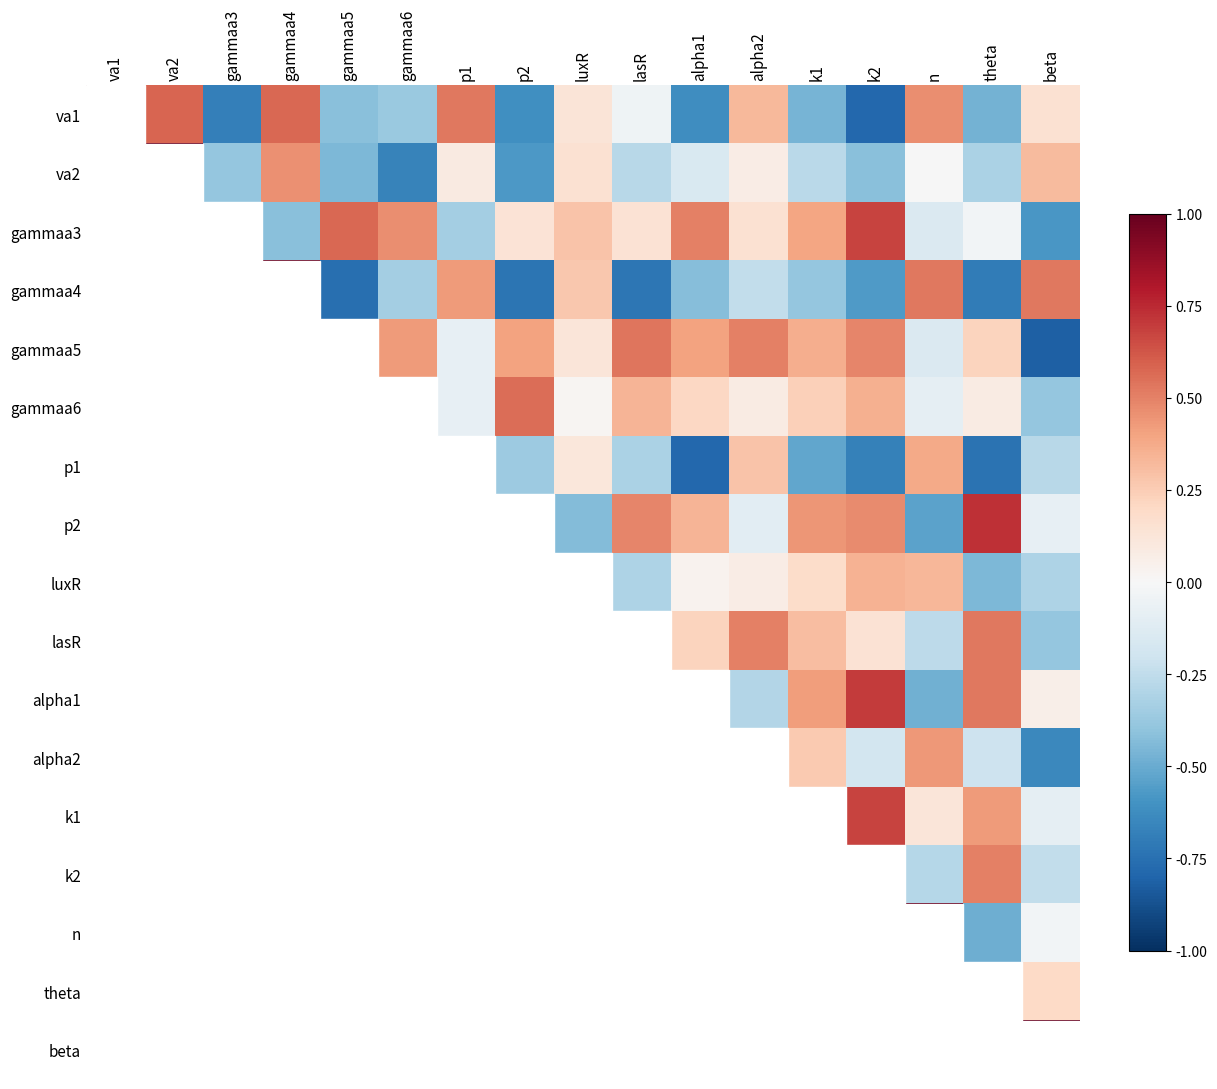

Reading left to right, extract all data points from this chart.

va1: va1=1.0	va2=0.6	gammaa3=-0.7	gammaa4=0.6	gammaa5=-0.4	gammaa6=-0.4	p1=0.5	p2=-0.6	luxR=0.1	lasR=-0.0	alpha1=-0.6	alpha2=0.3	k1=-0.5	k2=-0.8	n=0.5	theta=-0.5	beta=0.2
va2: va1=0.6	va2=1.0	gammaa3=-0.4	gammaa4=0.5	gammaa5=-0.5	gammaa6=-0.7	p1=0.1	p2=-0.6	luxR=0.2	lasR=-0.3	alpha1=-0.2	alpha2=0.1	k1=-0.3	k2=-0.4	n=-0.0	theta=-0.3	beta=0.3
gammaa3: va1=-0.7	va2=-0.4	gammaa3=1.0	gammaa4=-0.4	gammaa5=0.6	gammaa6=0.5	p1=-0.3	p2=0.1	luxR=0.3	lasR=0.1	alpha1=0.5	alpha2=0.2	k1=0.4	k2=0.7	n=-0.1	theta=-0.0	beta=-0.6
gammaa4: va1=0.6	va2=0.5	gammaa3=-0.4	gammaa4=1.0	gammaa5=-0.8	gammaa6=-0.3	p1=0.4	p2=-0.7	luxR=0.3	lasR=-0.7	alpha1=-0.4	alpha2=-0.2	k1=-0.4	k2=-0.6	n=0.5	theta=-0.7	beta=0.5
gammaa5: va1=-0.4	va2=-0.5	gammaa3=0.6	gammaa4=-0.8	gammaa5=1.0	gammaa6=0.4	p1=-0.1	p2=0.4	luxR=0.1	lasR=0.5	alpha1=0.4	alpha2=0.5	k1=0.4	k2=0.5	n=-0.1	theta=0.2	beta=-0.8
gammaa6: va1=-0.4	va2=-0.7	gammaa3=0.5	gammaa4=-0.3	gammaa5=0.4	gammaa6=1.0	p1=-0.1	p2=0.6	luxR=0.0	lasR=0.3	alpha1=0.2	alpha2=0.1	k1=0.2	k2=0.4	n=-0.1	theta=0.1	beta=-0.4
p1: va1=0.5	va2=0.1	gammaa3=-0.3	gammaa4=0.4	gammaa5=-0.1	gammaa6=-0.1	p1=1.0	p2=-0.4	luxR=0.1	lasR=-0.3	alpha1=-0.8	alpha2=0.3	k1=-0.5	k2=-0.7	n=0.4	theta=-0.7	beta=-0.3
p2: va1=-0.6	va2=-0.6	gammaa3=0.1	gammaa4=-0.7	gammaa5=0.4	gammaa6=0.6	p1=-0.4	p2=1.0	luxR=-0.4	lasR=0.5	alpha1=0.3	alpha2=-0.1	k1=0.4	k2=0.5	n=-0.5	theta=0.7	beta=-0.1
luxR: va1=0.1	va2=0.2	gammaa3=0.3	gammaa4=0.3	gammaa5=0.1	gammaa6=0.0	p1=0.1	p2=-0.4	luxR=1.0	lasR=-0.3	alpha1=0.0	alpha2=0.1	k1=0.2	k2=0.3	n=0.3	theta=-0.4	beta=-0.3
lasR: va1=-0.0	va2=-0.3	gammaa3=0.1	gammaa4=-0.7	gammaa5=0.5	gammaa6=0.3	p1=-0.3	p2=0.5	luxR=-0.3	lasR=1.0	alpha1=0.2	alpha2=0.5	k1=0.3	k2=0.1	n=-0.3	theta=0.5	beta=-0.4
alpha1: va1=-0.6	va2=-0.2	gammaa3=0.5	gammaa4=-0.4	gammaa5=0.4	gammaa6=0.2	p1=-0.8	p2=0.3	luxR=0.0	lasR=0.2	alpha1=1.0	alpha2=-0.3	k1=0.4	k2=0.7	n=-0.5	theta=0.5	beta=0.1
alpha2: va1=0.3	va2=0.1	gammaa3=0.2	gammaa4=-0.2	gammaa5=0.5	gammaa6=0.1	p1=0.3	p2=-0.1	luxR=0.1	lasR=0.5	alpha1=-0.3	alpha2=1.0	k1=0.3	k2=-0.2	n=0.4	theta=-0.2	beta=-0.6
k1: va1=-0.5	va2=-0.3	gammaa3=0.4	gammaa4=-0.4	gammaa5=0.4	gammaa6=0.2	p1=-0.5	p2=0.4	luxR=0.2	lasR=0.3	alpha1=0.4	alpha2=0.3	k1=1.0	k2=0.7	n=0.1	theta=0.4	beta=-0.1
k2: va1=-0.8	va2=-0.4	gammaa3=0.7	gammaa4=-0.6	gammaa5=0.5	gammaa6=0.4	p1=-0.7	p2=0.5	luxR=0.3	lasR=0.1	alpha1=0.7	alpha2=-0.2	k1=0.7	k2=1.0	n=-0.3	theta=0.5	beta=-0.2
n: va1=0.5	va2=-0.0	gammaa3=-0.1	gammaa4=0.5	gammaa5=-0.1	gammaa6=-0.1	p1=0.4	p2=-0.5	luxR=0.3	lasR=-0.3	alpha1=-0.5	alpha2=0.4	k1=0.1	k2=-0.3	n=1.0	theta=-0.5	beta=-0.0
theta: va1=-0.5	va2=-0.3	gammaa3=-0.0	gammaa4=-0.7	gammaa5=0.2	gammaa6=0.1	p1=-0.7	p2=0.7	luxR=-0.4	lasR=0.5	alpha1=0.5	alpha2=-0.2	k1=0.4	k2=0.5	n=-0.5	theta=1.0	beta=0.2
beta: va1=0.2	va2=0.3	gammaa3=-0.6	gammaa4=0.5	gammaa5=-0.8	gammaa6=-0.4	p1=-0.3	p2=-0.1	luxR=-0.3	lasR=-0.4	alpha1=0.1	alpha2=-0.6	k1=-0.1	k2=-0.2	n=-0.0	theta=0.2	beta=1.0